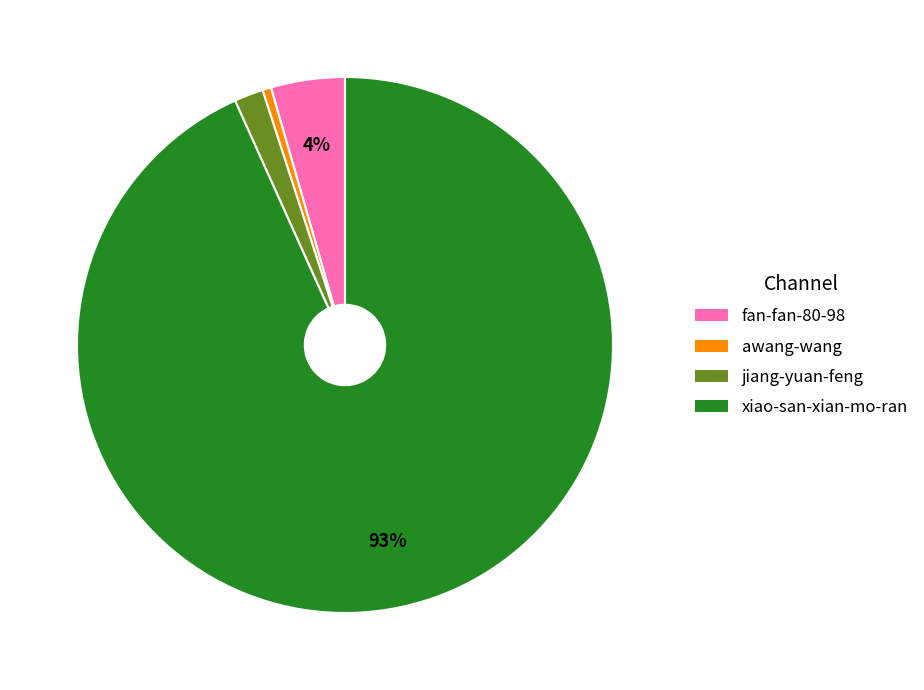

The awang-wang slice represents 1% of the pie. True or false?

True